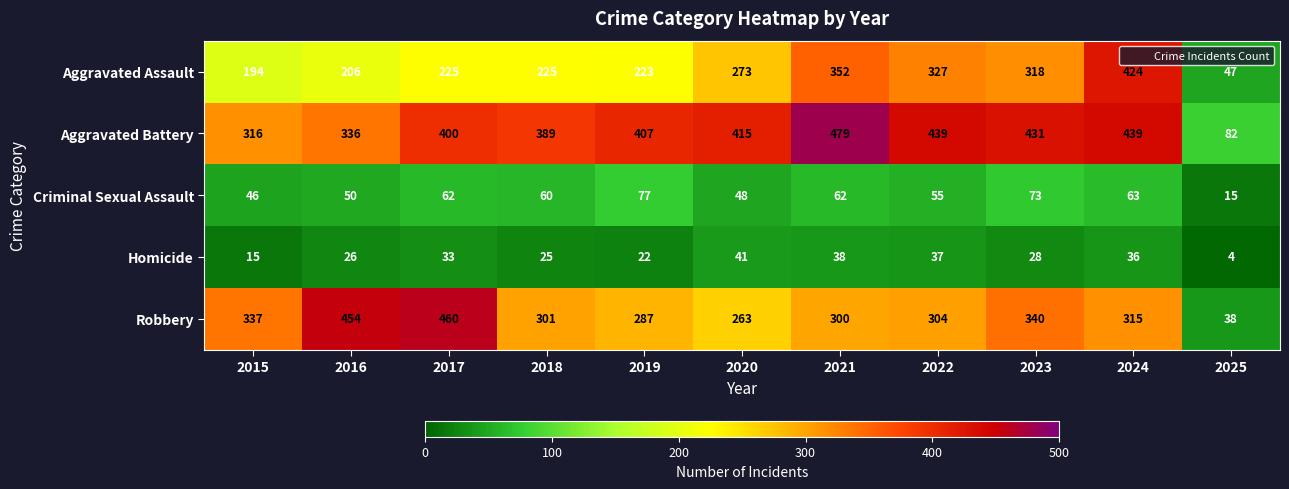

True or false: Aggravated Battery has a value of 228 at 2018.

False